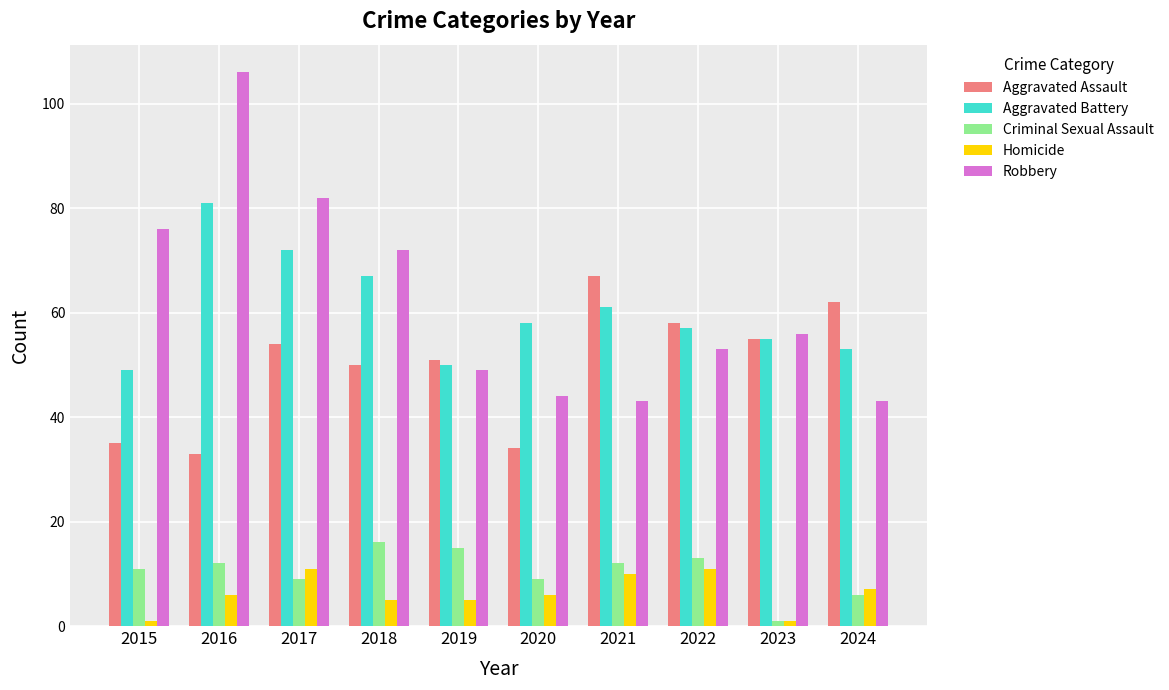

What is the sum of the Criminal Sexual Assault values at 2022 and 2021?

25